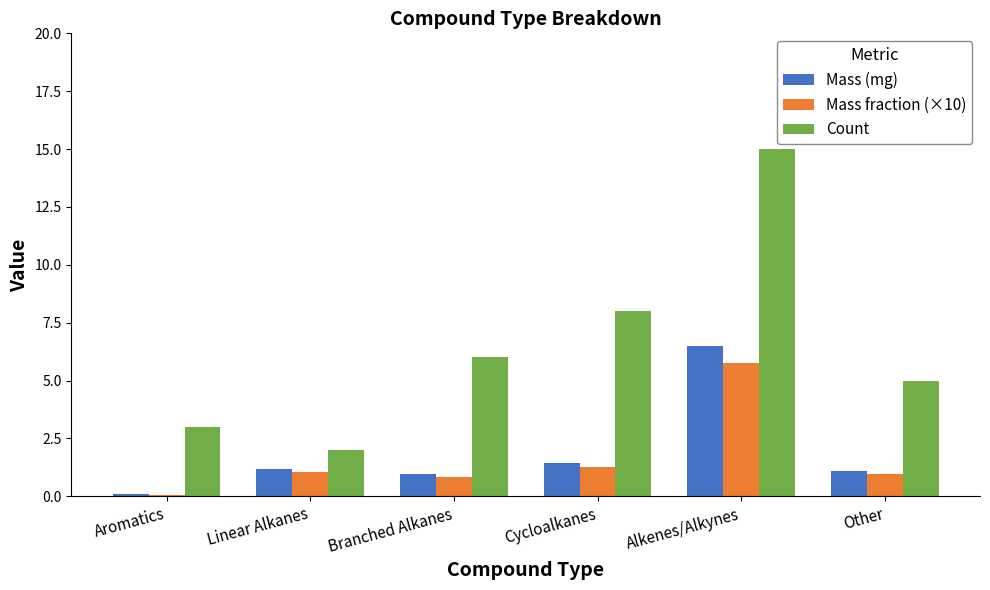

Reading right to left, extract all data points from this chart.

Mass (mg): 1.1	6.5	1.4	1.0	1.2	0.1
Mass fraction (×10): 1.0	5.8	1.3	0.9	1.1	0.1
Count: 5.0	15.0	8.0	6.0	2.0	3.0